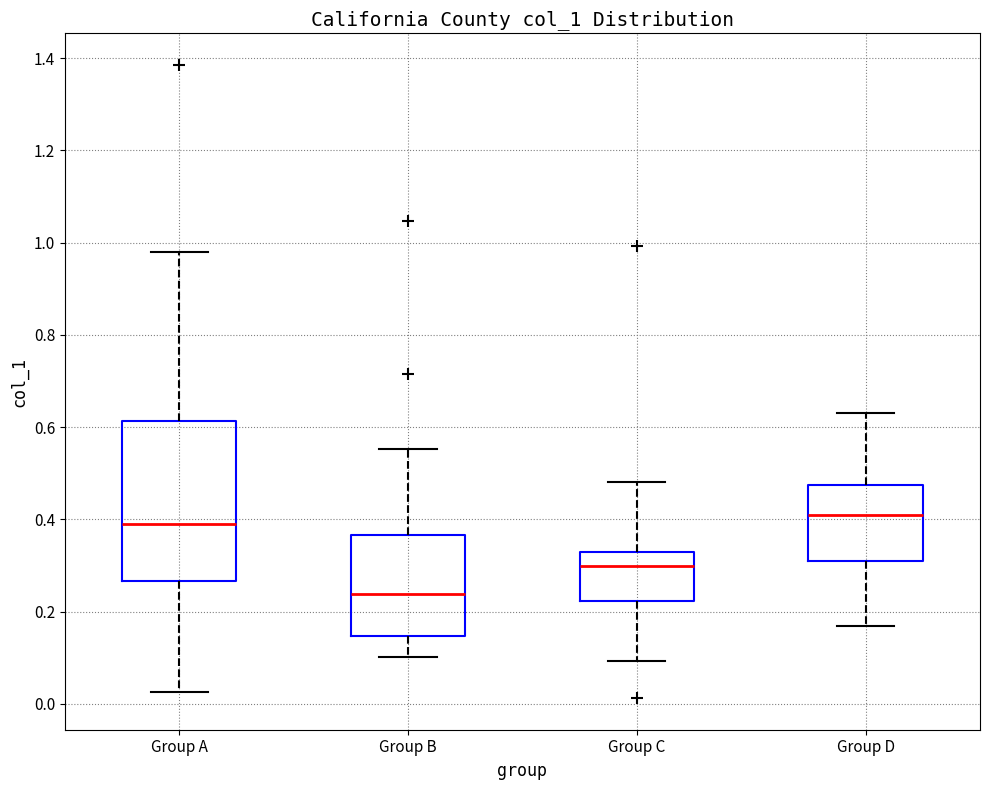

Where does the upper whisker of the box for Group D end on the y-axis? The values are not printed on the chart, so give them approximately, as read against the axis.

0.64